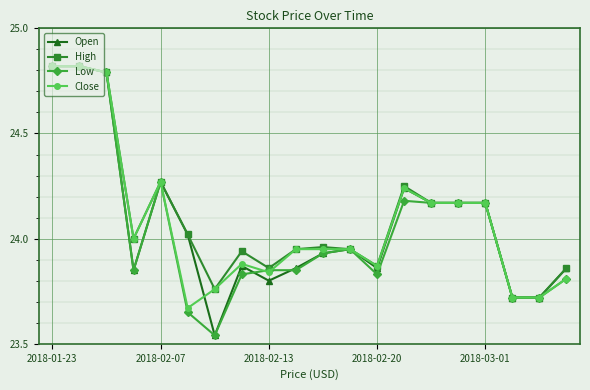

How many distinct data groups are displayed?

4